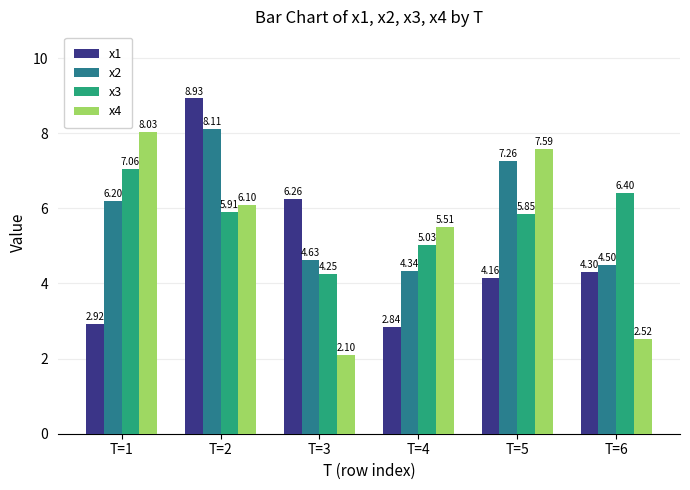

Rank the series at T=6 from lowest to highest value.

x4, x1, x2, x3